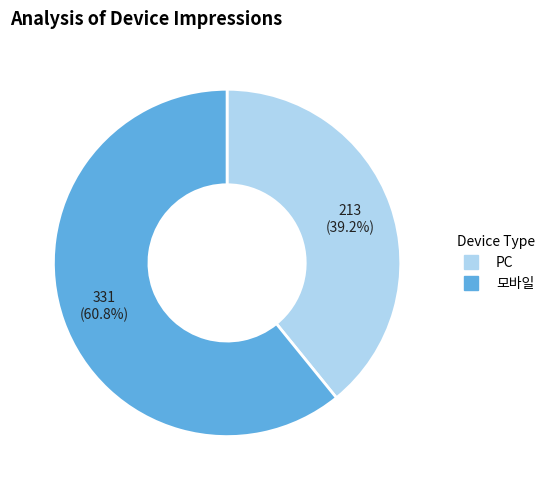

How many slices are in this pie chart?

2